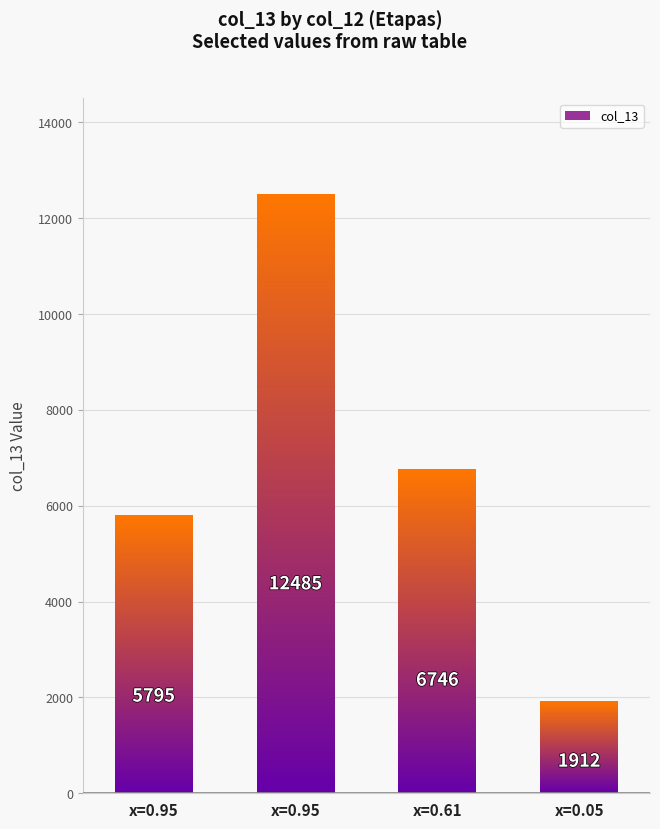

Which has a higher value, 0.95 or 0.61?

0.95